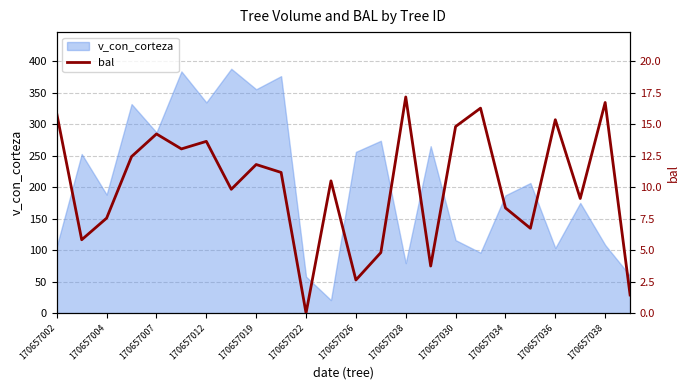

The v_con_corteza series shows 188.3 at 170657004. True or false?

True